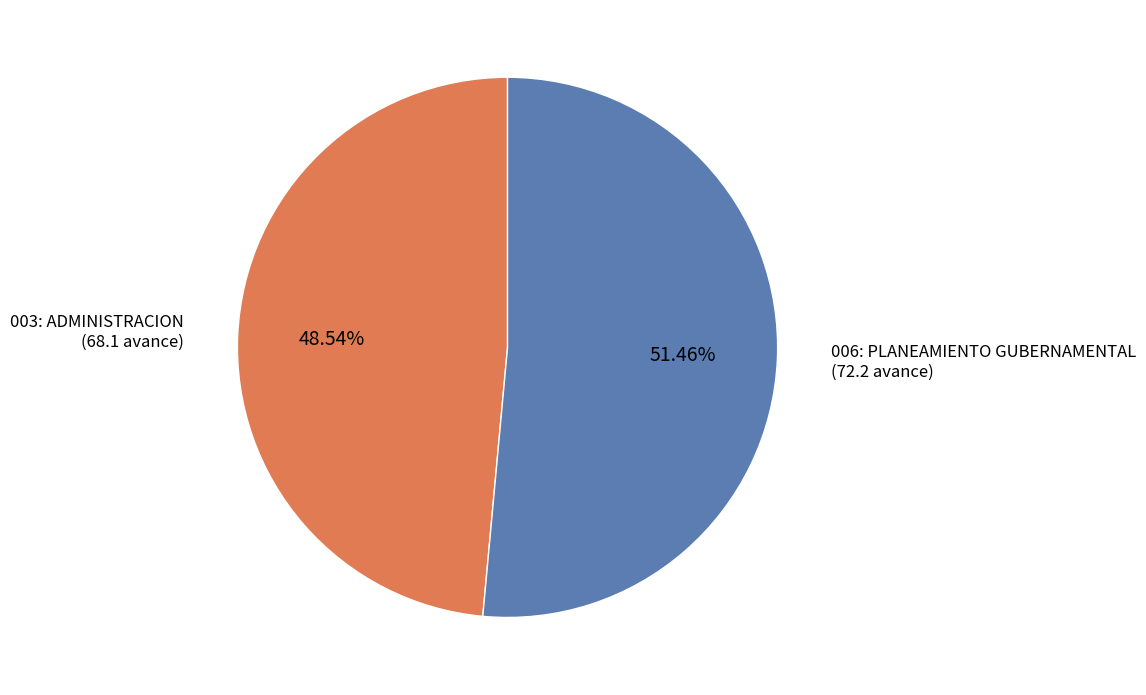

How many slices are in this pie chart?

2